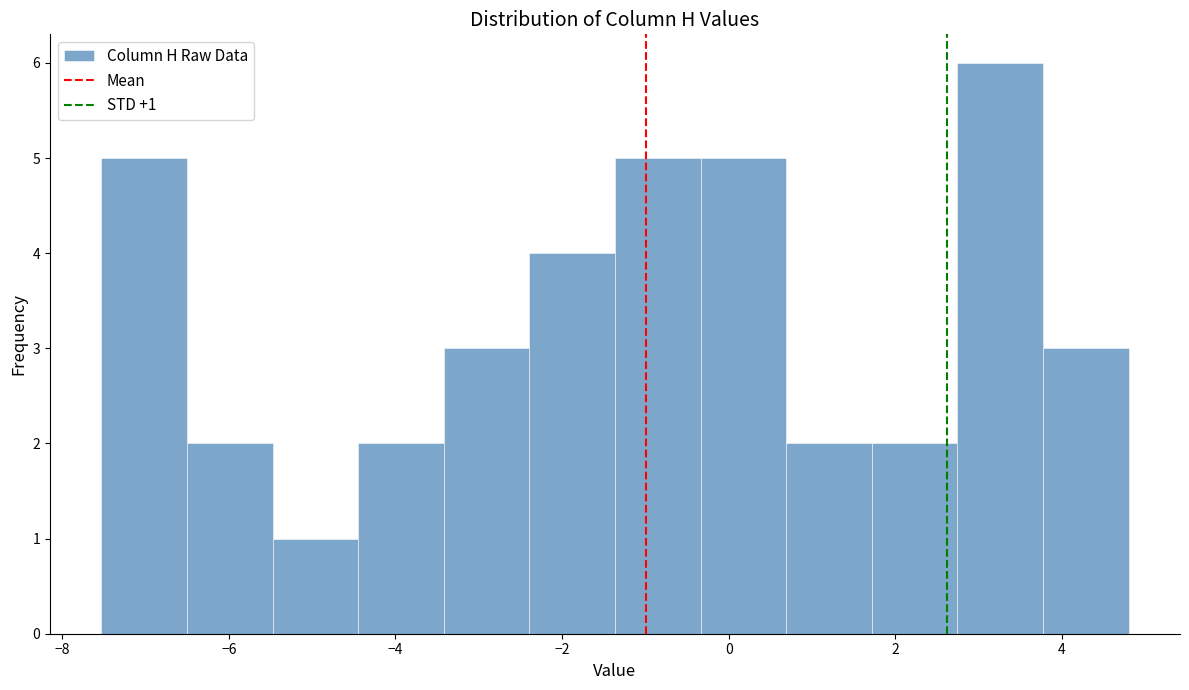

Over which range of the x-axis is the bar tallest?

2.8 to 3.8